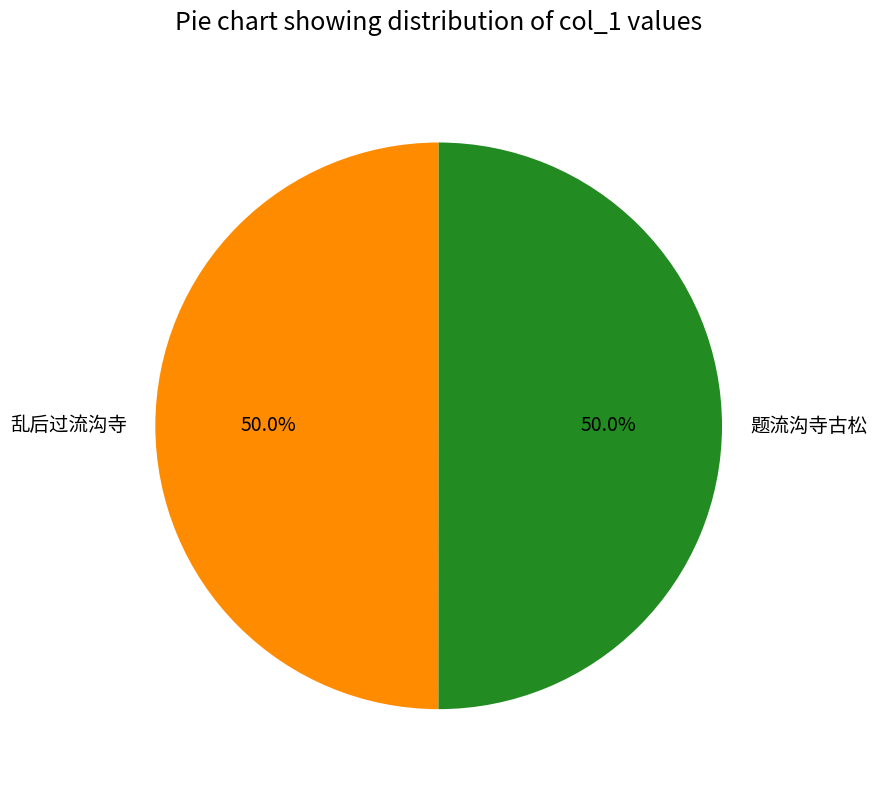

To the nearest percent, what is the average slice percentage?

50%